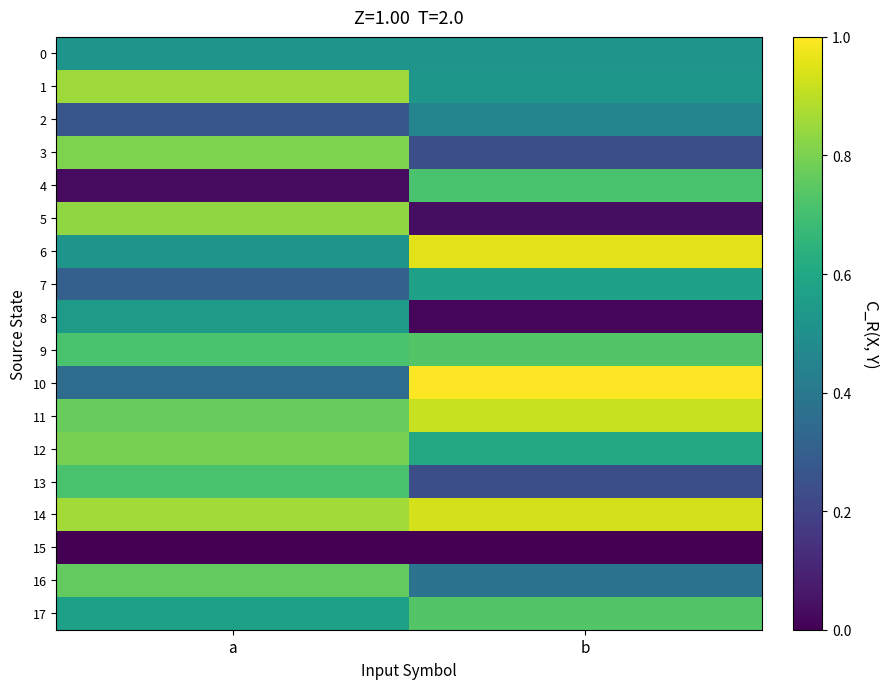

Reading right to left, extract all data points from this chart.

0: b=0.5	a=0.5
1: b=0.5	a=0.9
2: b=0.5	a=0.3
3: b=0.2	a=0.8
4: b=0.7	a=0.0
5: b=0.0	a=0.8
6: b=1.0	a=0.5
7: b=0.6	a=0.3
8: b=0.0	a=0.5
9: b=0.7	a=0.7
10: b=1.0	a=0.4
11: b=0.9	a=0.8
12: b=0.6	a=0.8
13: b=0.2	a=0.7
14: b=0.9	a=0.9
15: b=0.0	a=0.0
16: b=0.4	a=0.8
17: b=0.7	a=0.6